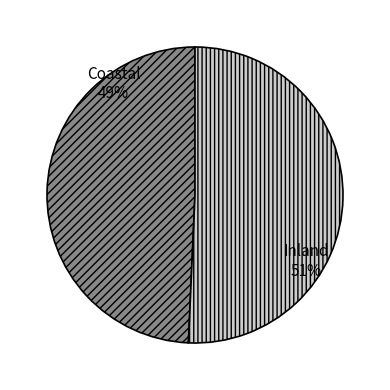

To the nearest percent, what portion does Inland represent?

51%